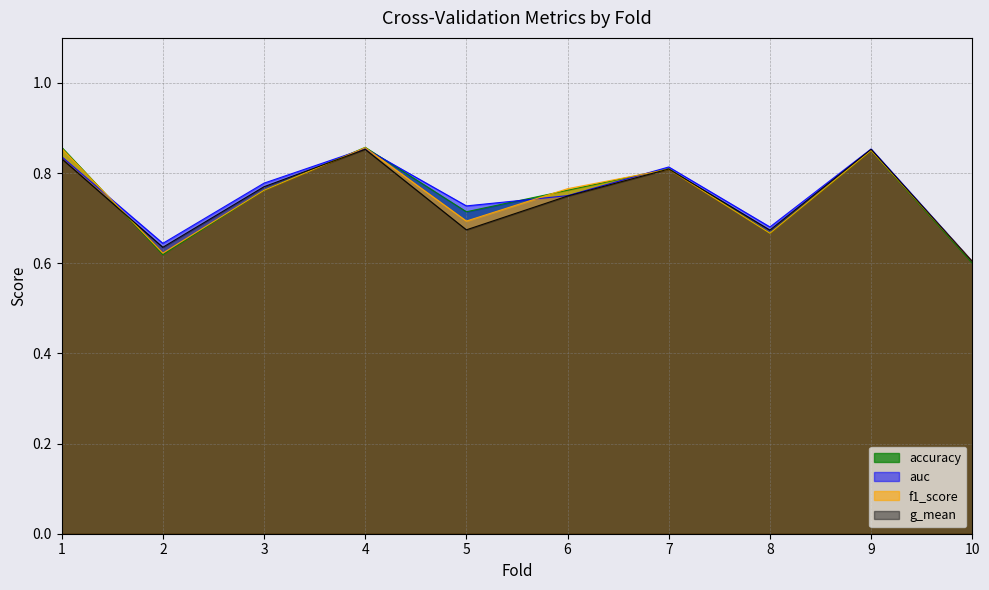

What are all the series names shown in the legend?

accuracy, auc, f1_score, g_mean